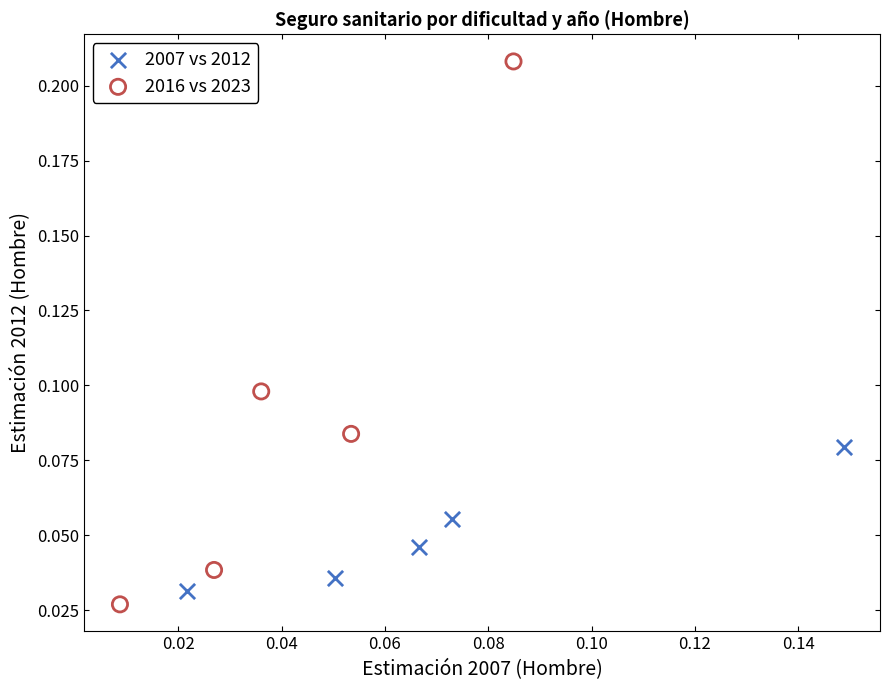

Which series reaches the maximum Y coordinate?

2016 vs 2023